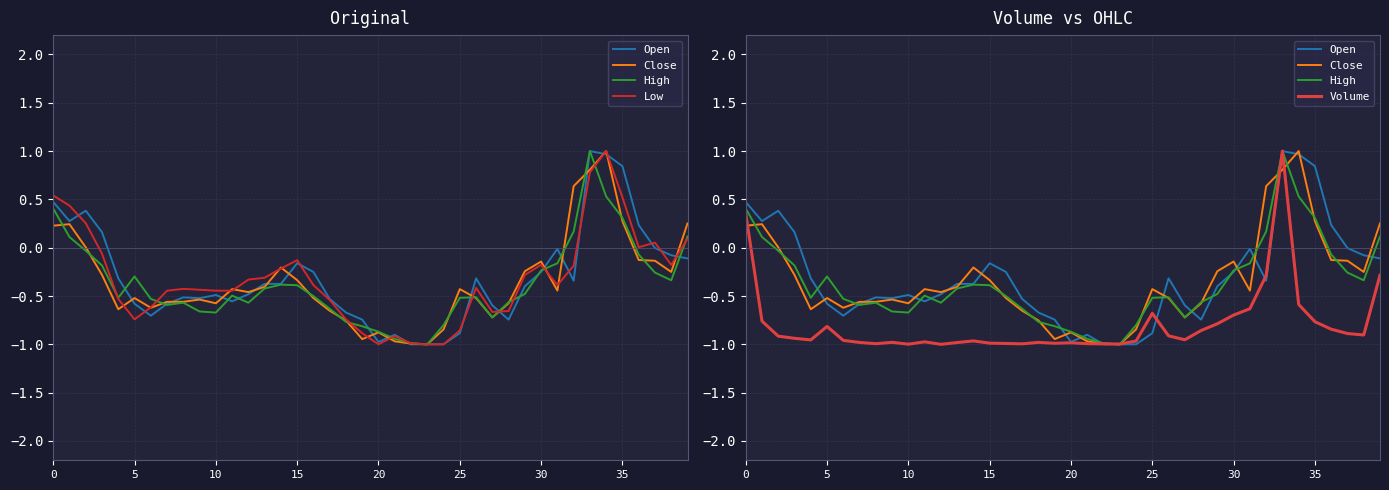

How many data points in Low are above 0?

9